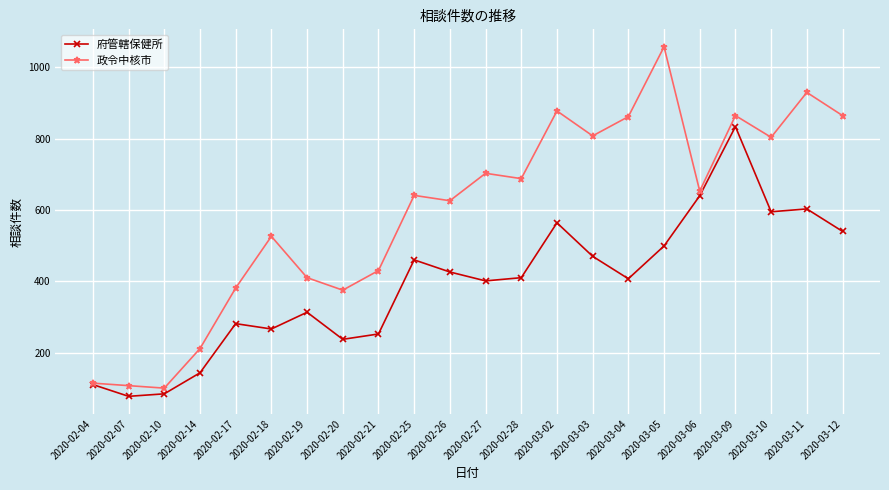

How many series are shown in this chart?

2